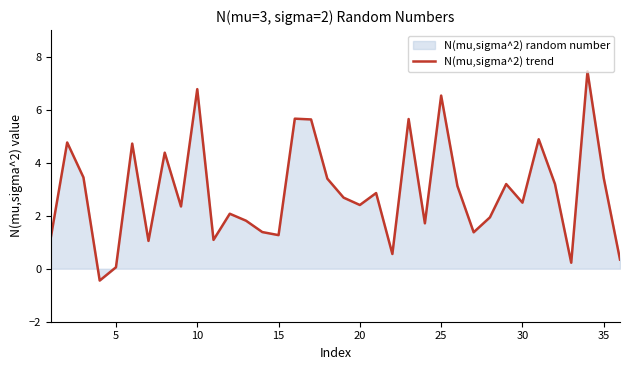

How many values are below zero?

1